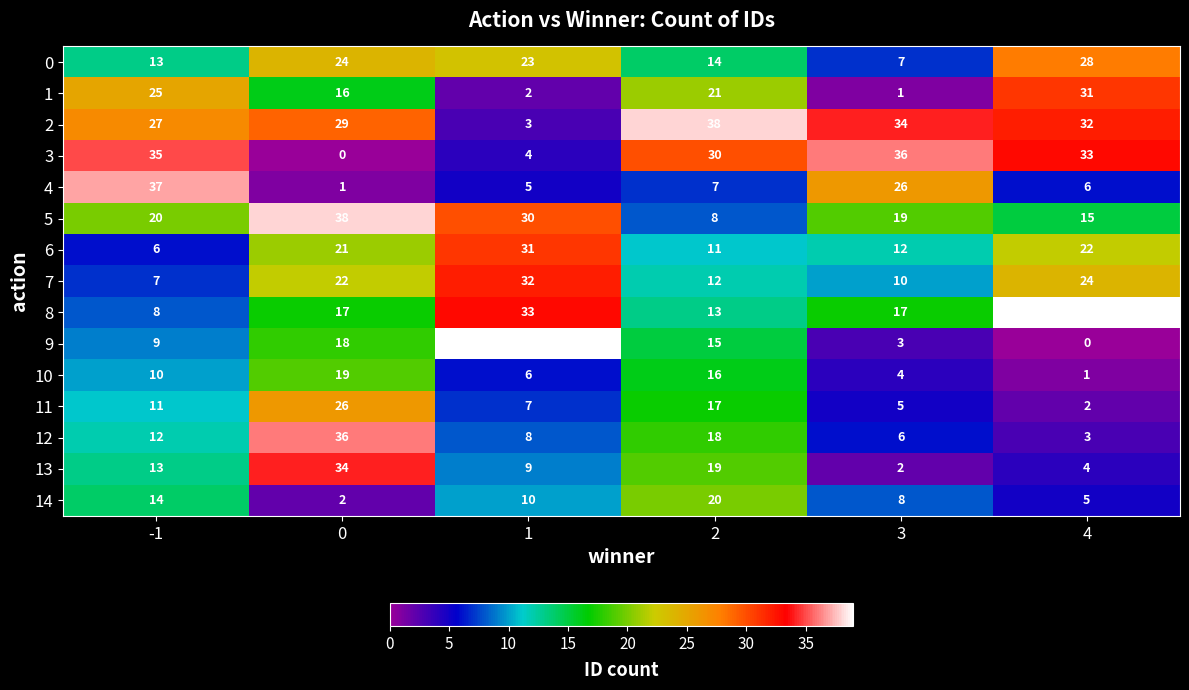

What is the difference between the highest and lowest values at 3?

35